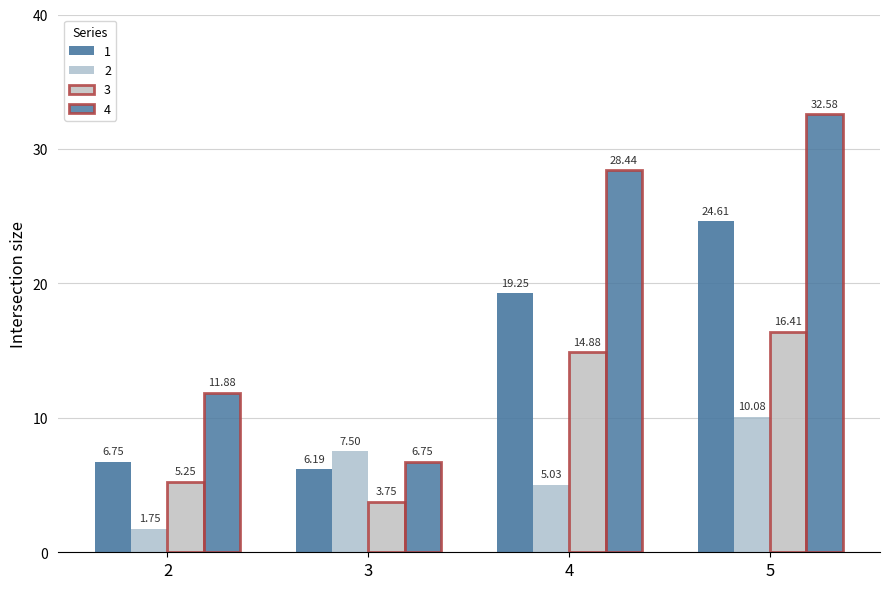

How many bars are there in total?

16